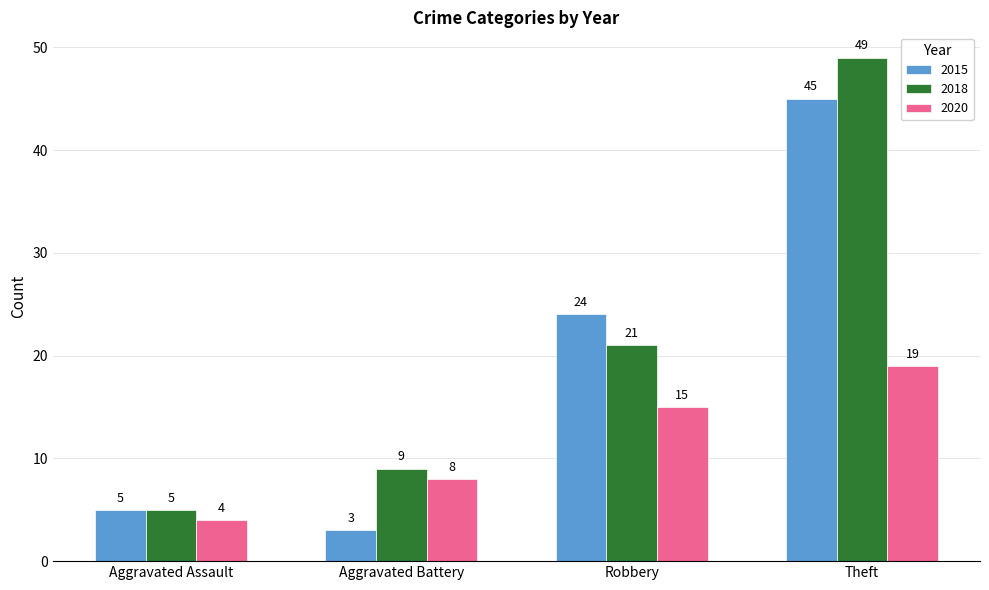

Are the bars horizontal?

No